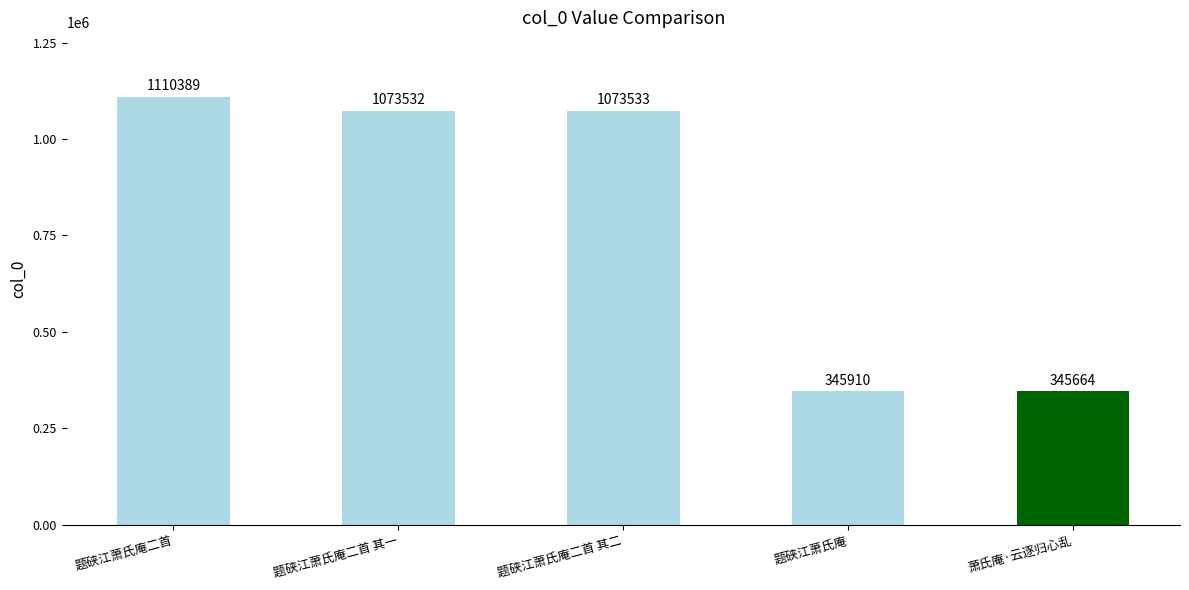

How many bars are there in total?

5